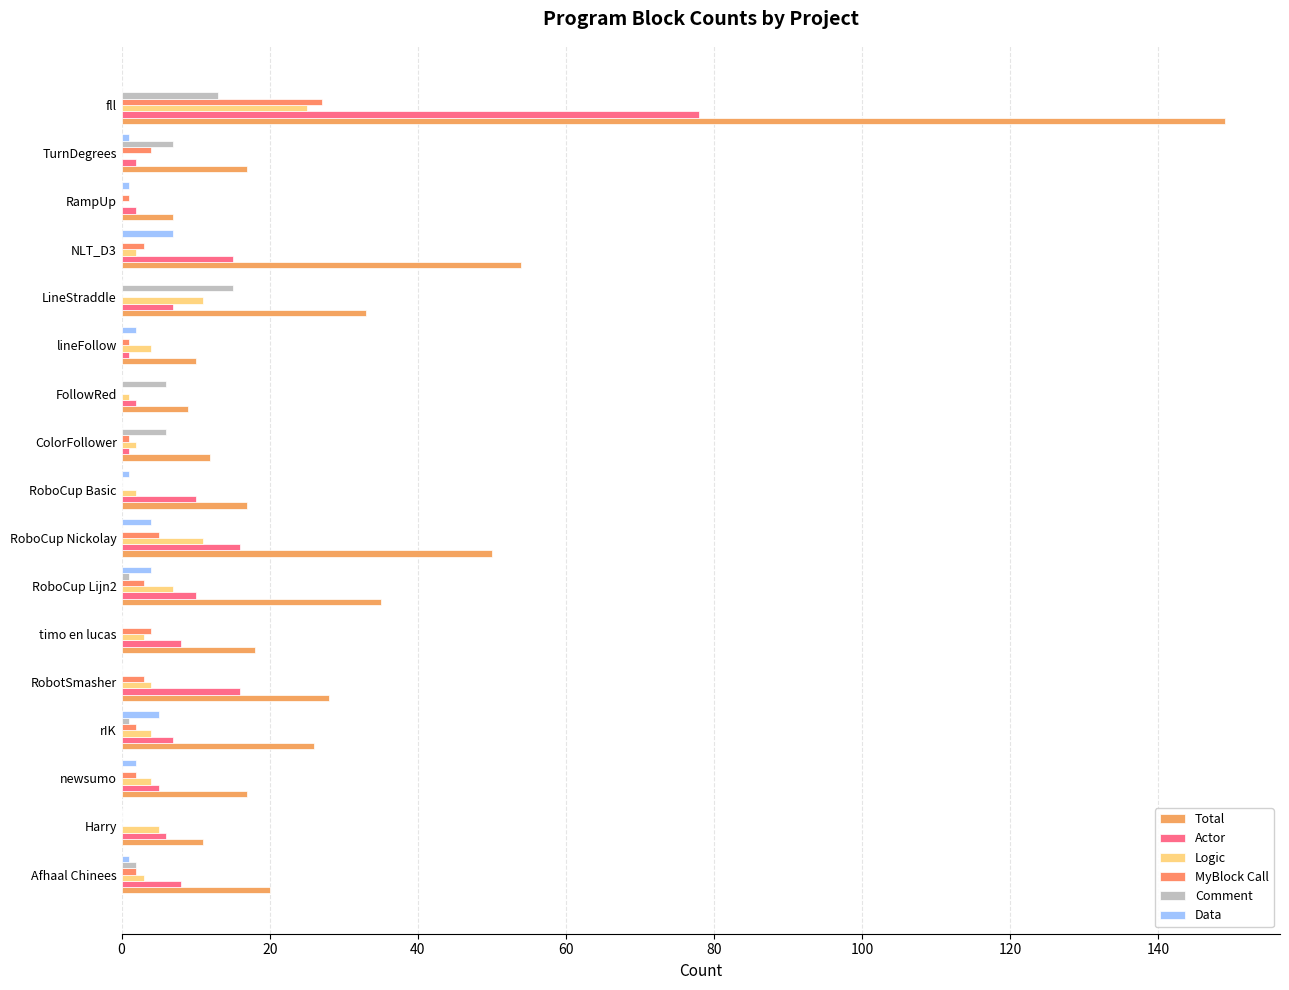

How many categories are shown in the chart?

17